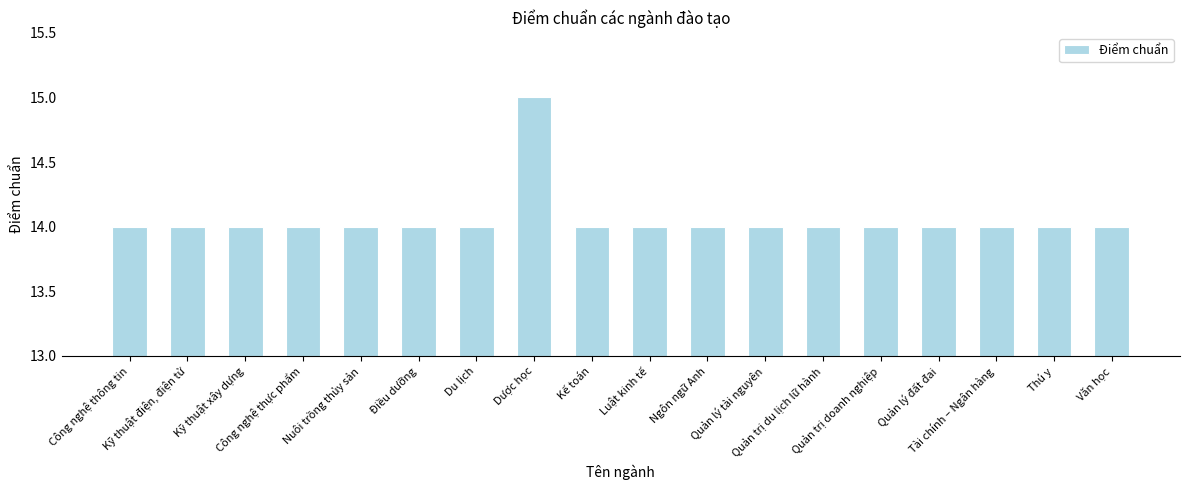

Reading left to right, what are all the values shown in this chart?

14	14	14	14	14	14	14	15	14	14	14	14	14	14	14	14	14	14